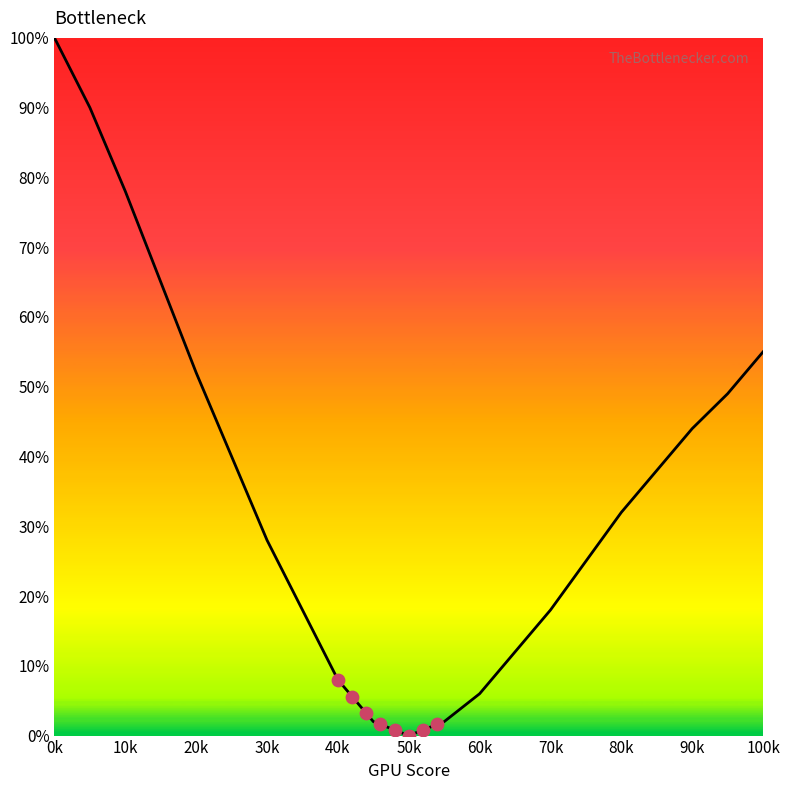

Between 30k and 16, which is larger?

30k